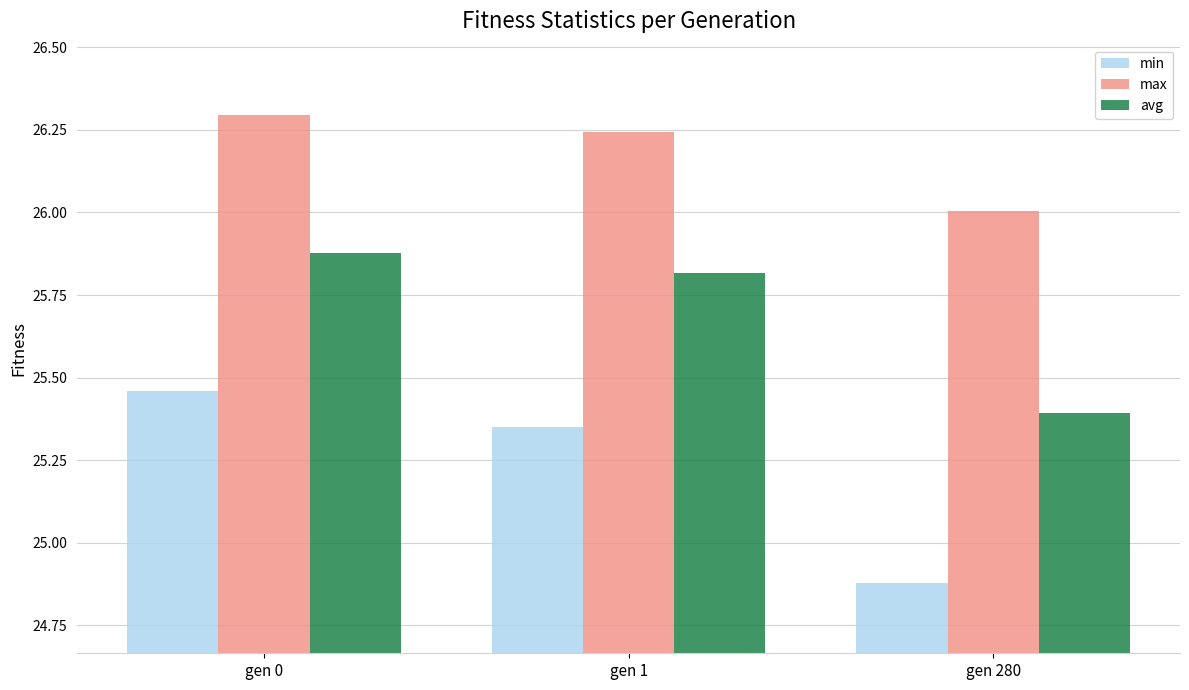

What is the spread (max minus min) of values at gen 0?

0.8